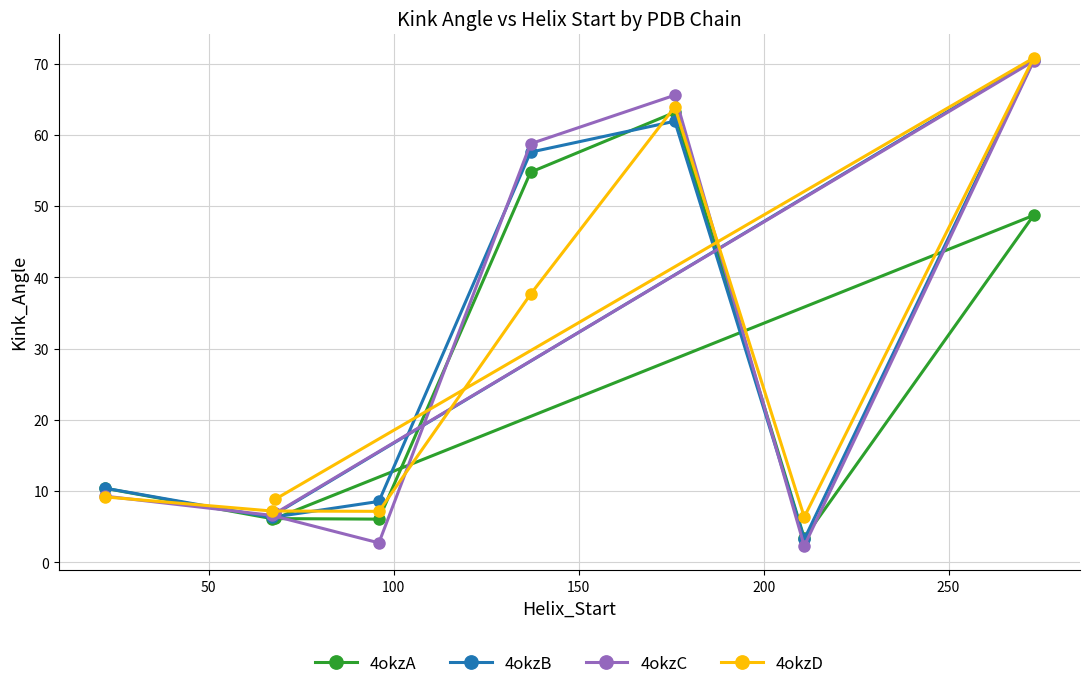

Rank the series by their maximum value, from highest to lowest.

4okzD, 4okzB, 4okzC, 4okzA